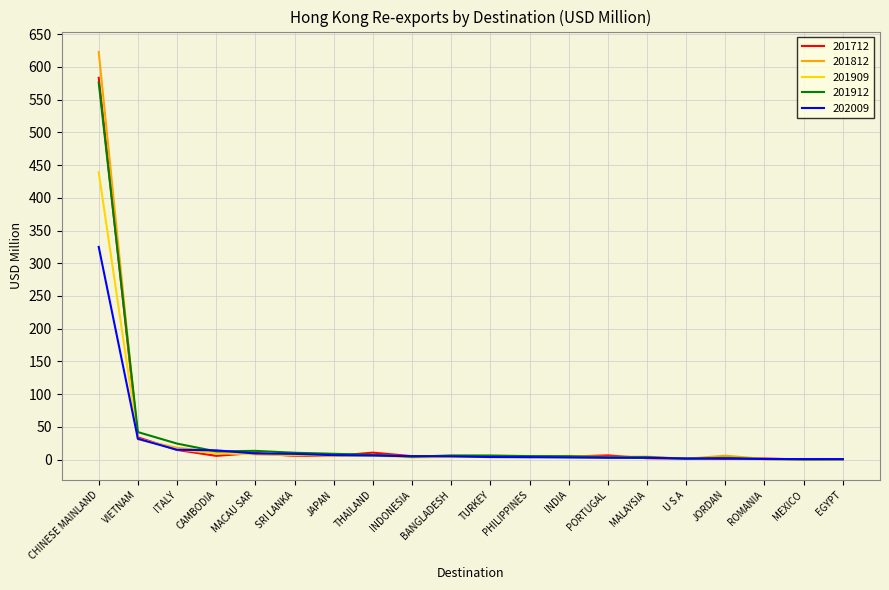

Is the value of 201812 at ROMANIA greater than the value of 201909 at CHINESE MAINLAND?

No